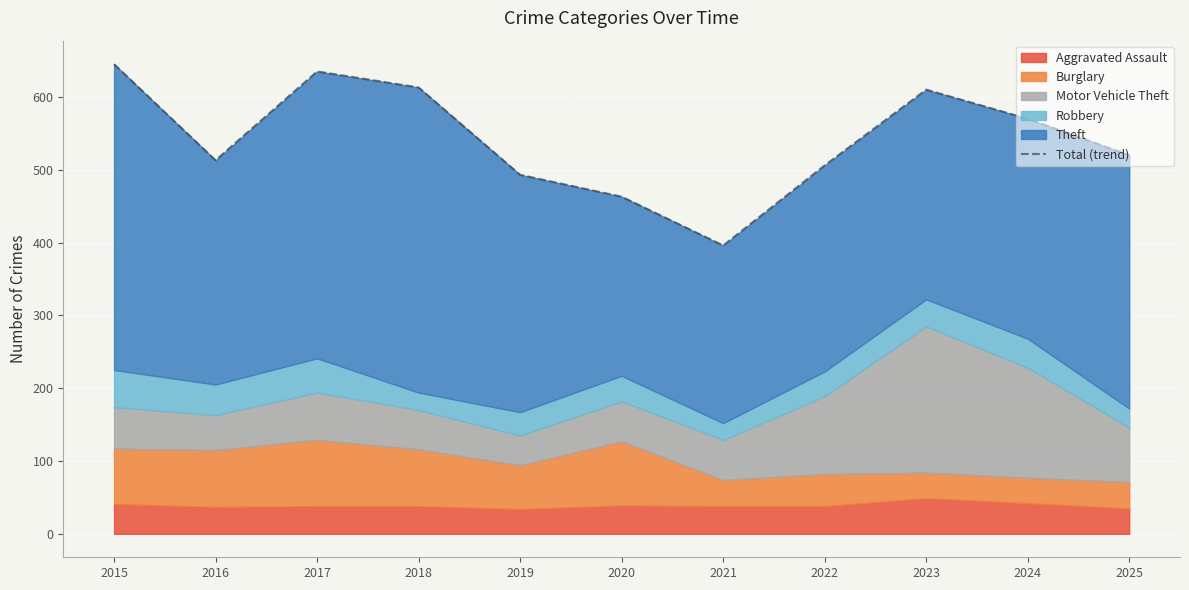

What is the difference between the second highest and second lowest values?

172